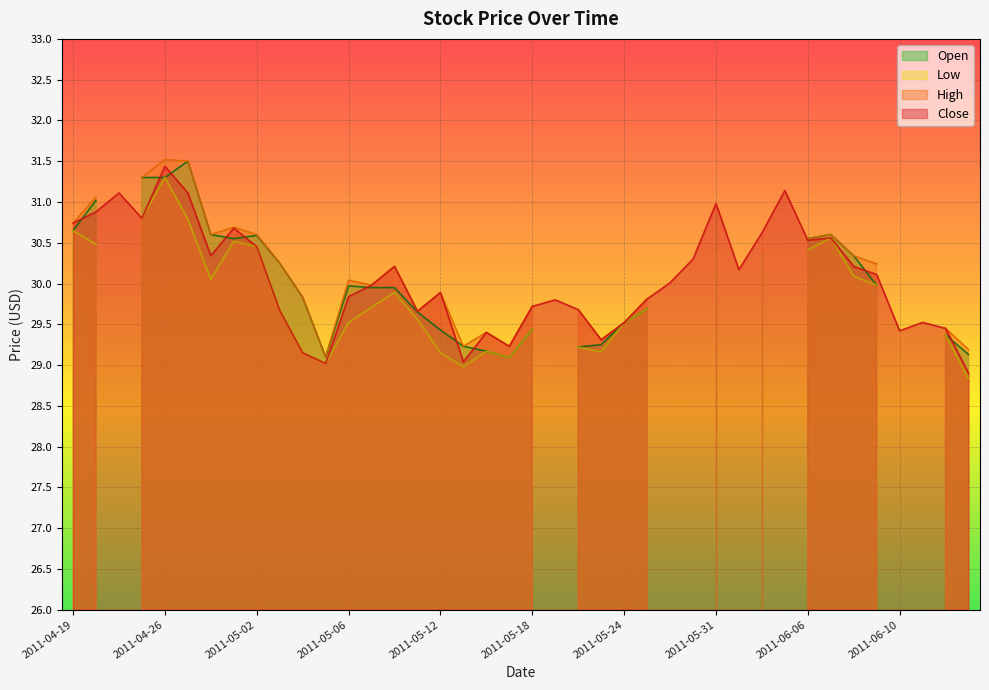

The value of Close at 2011-04-26 is 31.4. True or false?

True